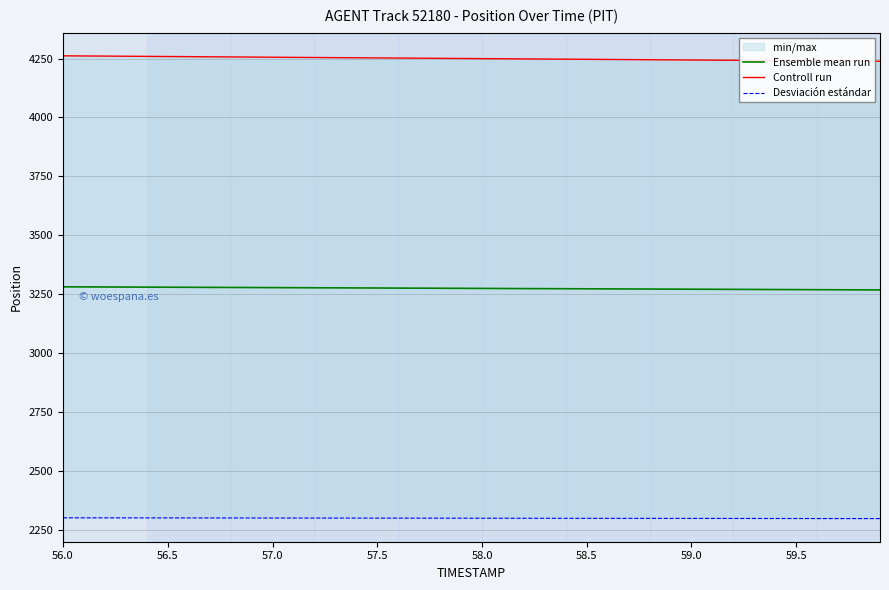

What is the maximum value for Ensemble mean run?

3281.0